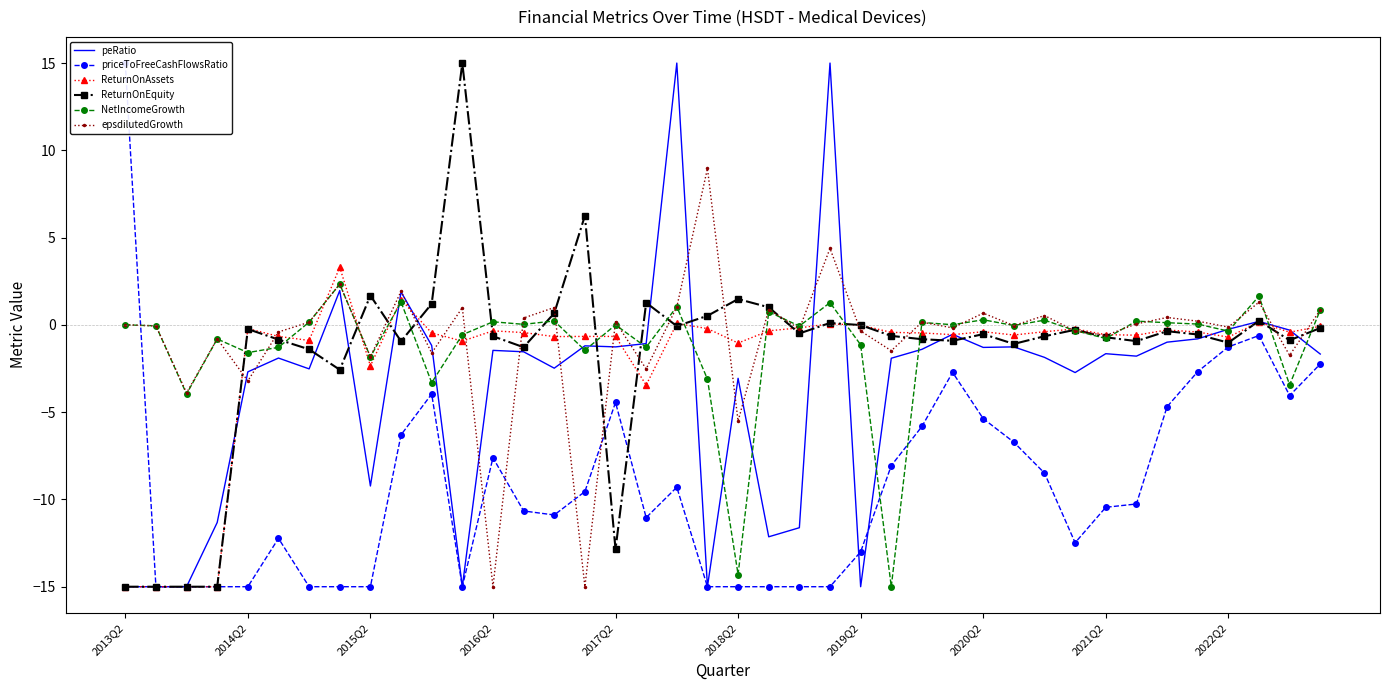

Is the value of ReturnOnAssets at 2016Q2 greater than the value of epsdilutedGrowth at 2016Q2?

Yes